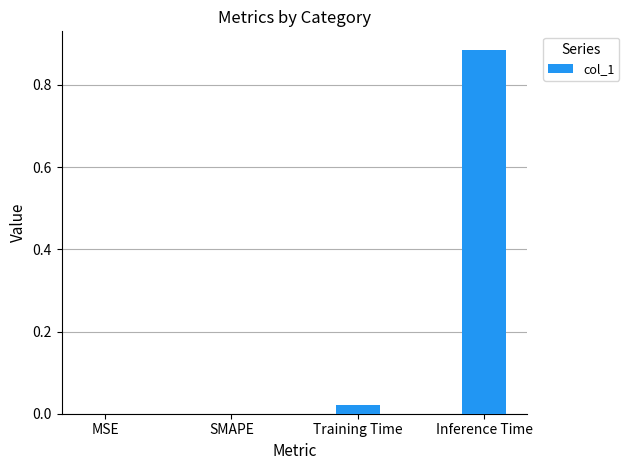

True or false: the data shows 0.0 at MSE.

True